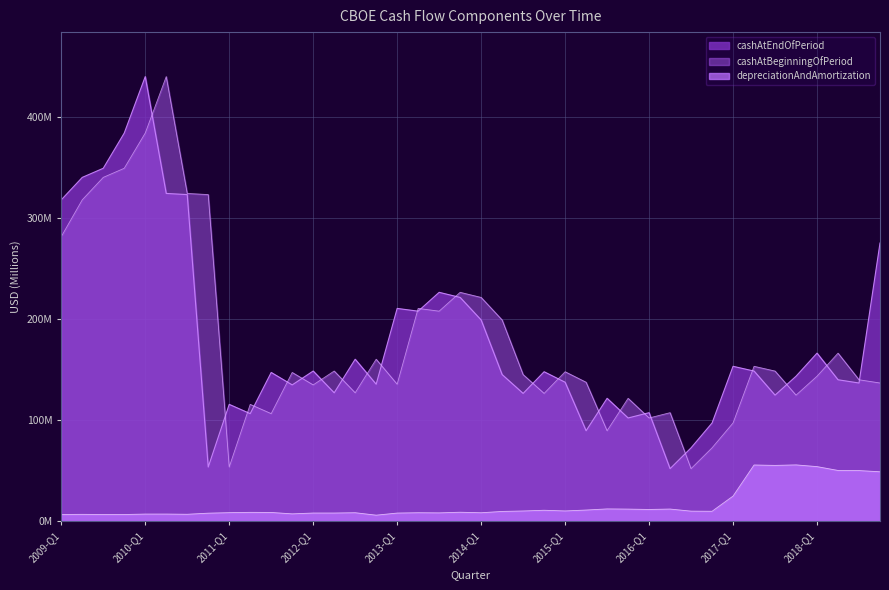

What is the label of the 5th point from the left?

2010-Q1